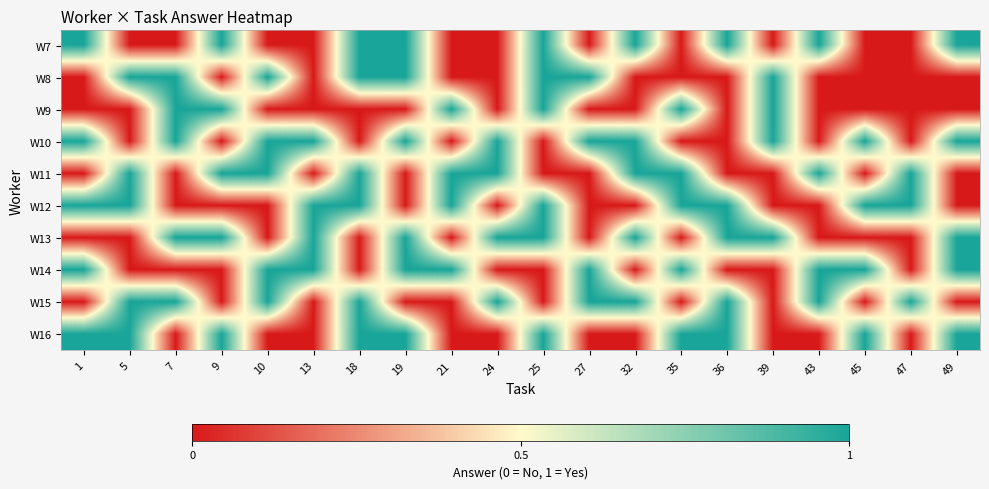

Which has a higher value, 36 or 43?

36